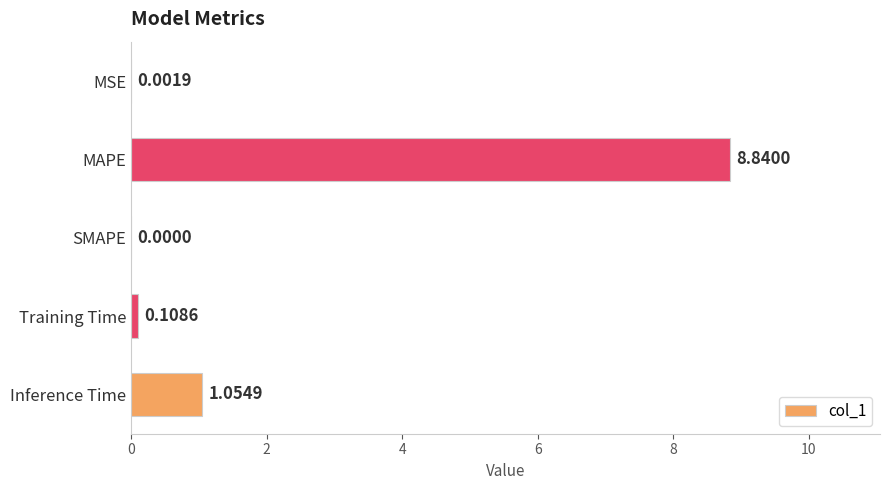

Which category has the highest value across all series?

MAPE